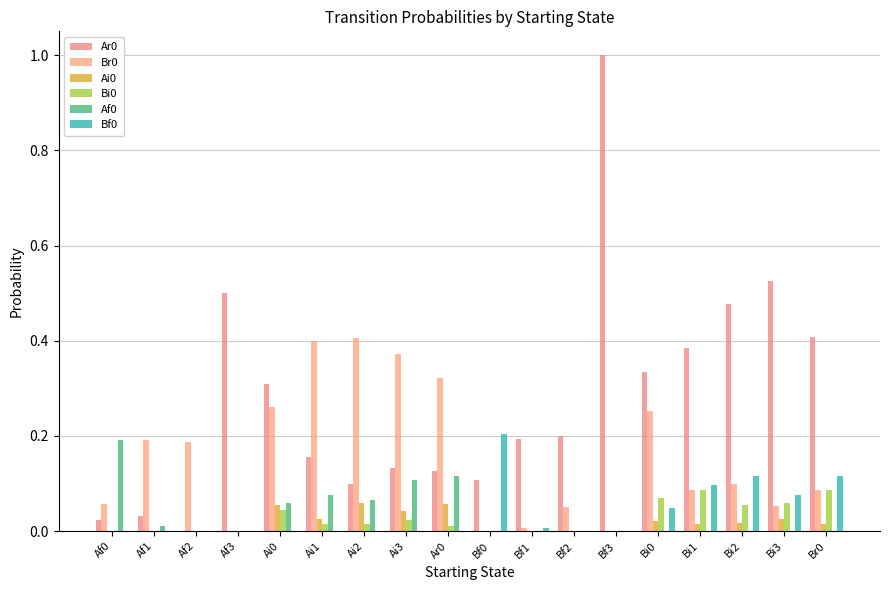

The value of Br0 at Bi2 is 0.1. True or false?

True